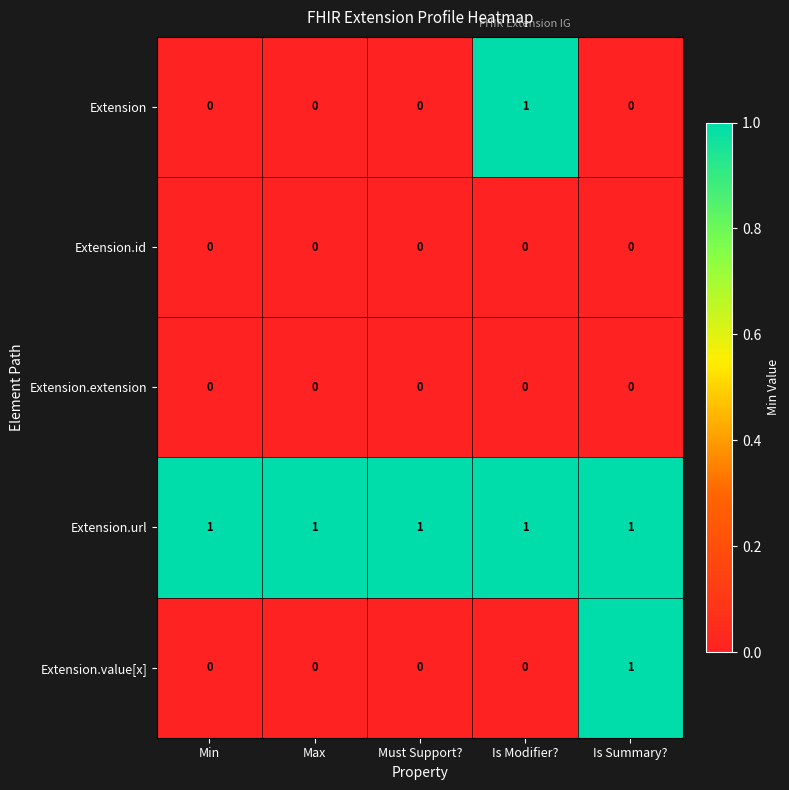

Which series changed the most between Max and Is Modifier??

Extension